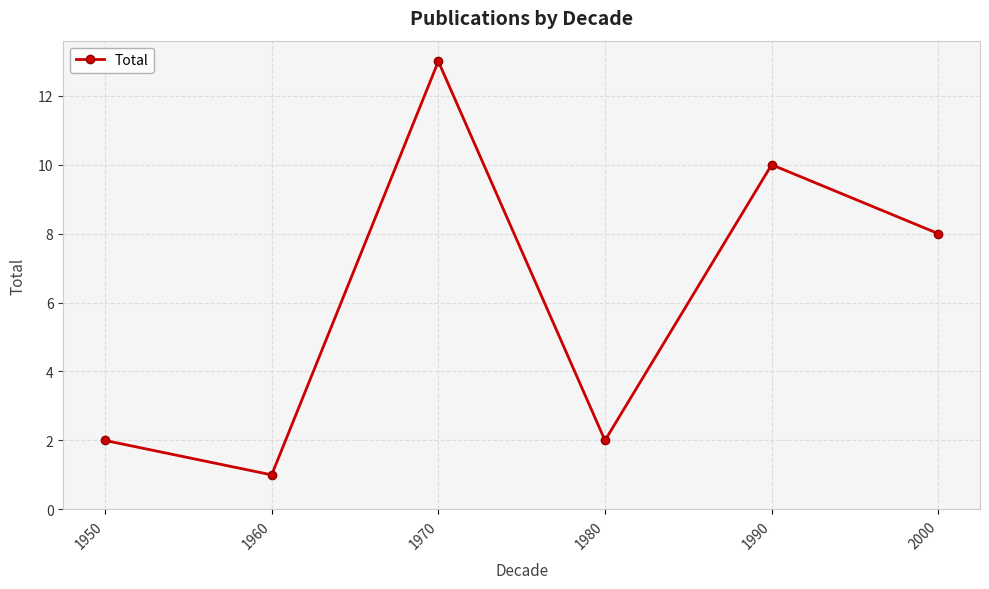

What is the greatest value displayed?

13